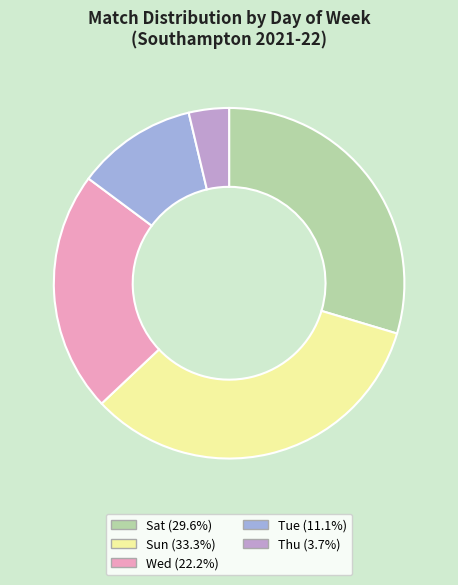

What is the smallest slice in the pie chart?

Thu